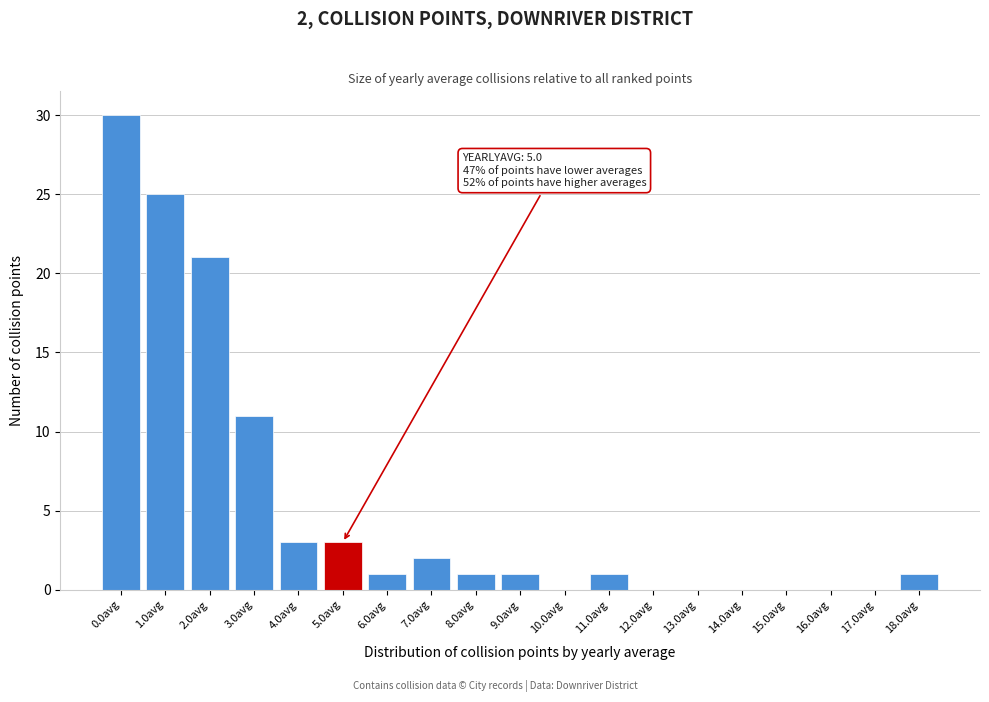

Reading right to left, transcribe all the data shown in this chart.

18.0avg=1	17.0avg=0	16.0avg=0	15.0avg=0	14.0avg=0	13.0avg=0	12.0avg=0	11.0avg=1	10.0avg=0	9.0avg=1	8.0avg=1	7.0avg=2	6.0avg=1	5.0avg=3	4.0avg=3	3.0avg=11	2.0avg=21	1.0avg=25	0.0avg=30